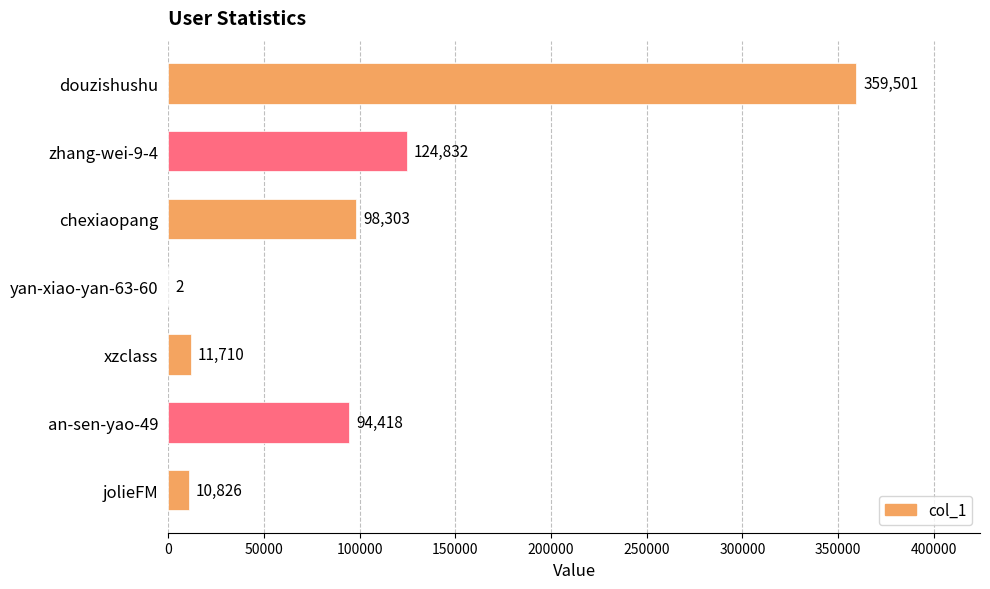

What is the sum of all values?

699592